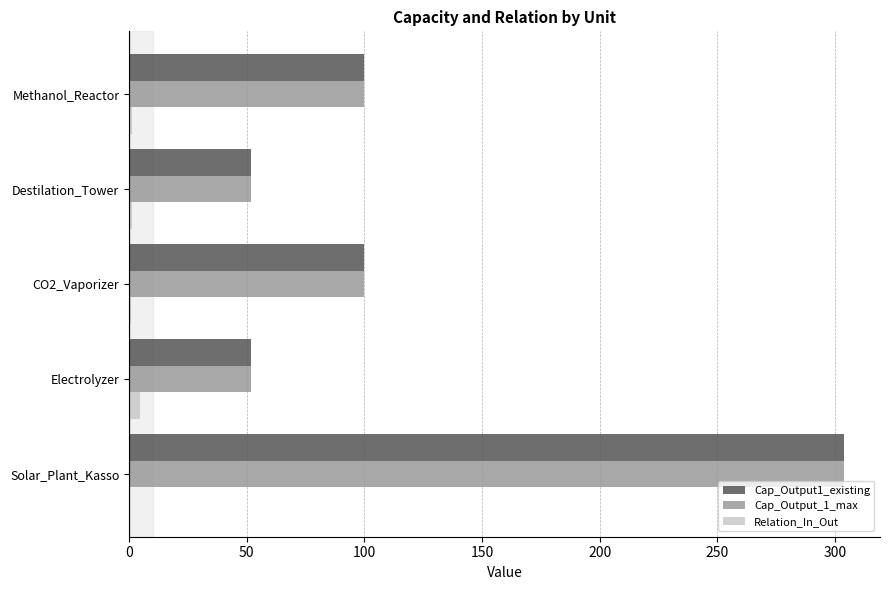

Is the value of Cap_Output1_existing at CO2_Vaporizer greater than the value of Cap_Output_1_max at Solar_Plant_Kasso?

No